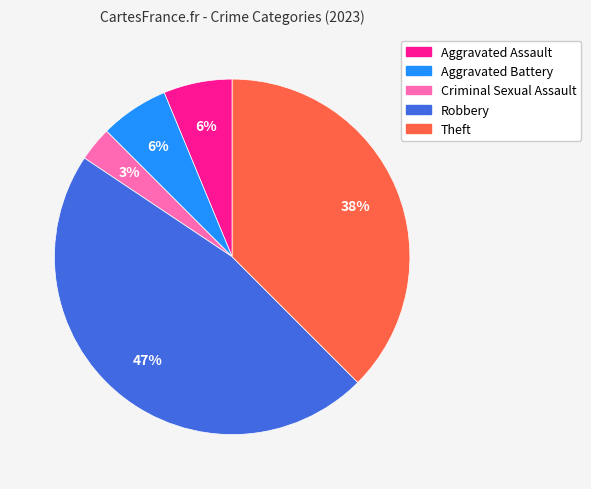

To the nearest percent, what is the average slice percentage?

20%